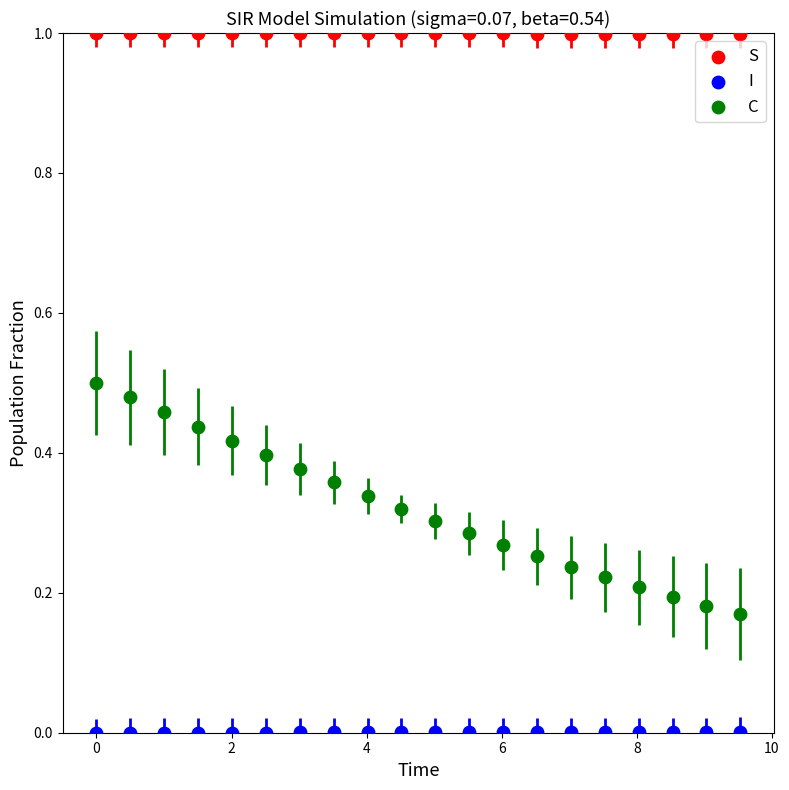

Which series has the largest Y range (max minus min)?

C